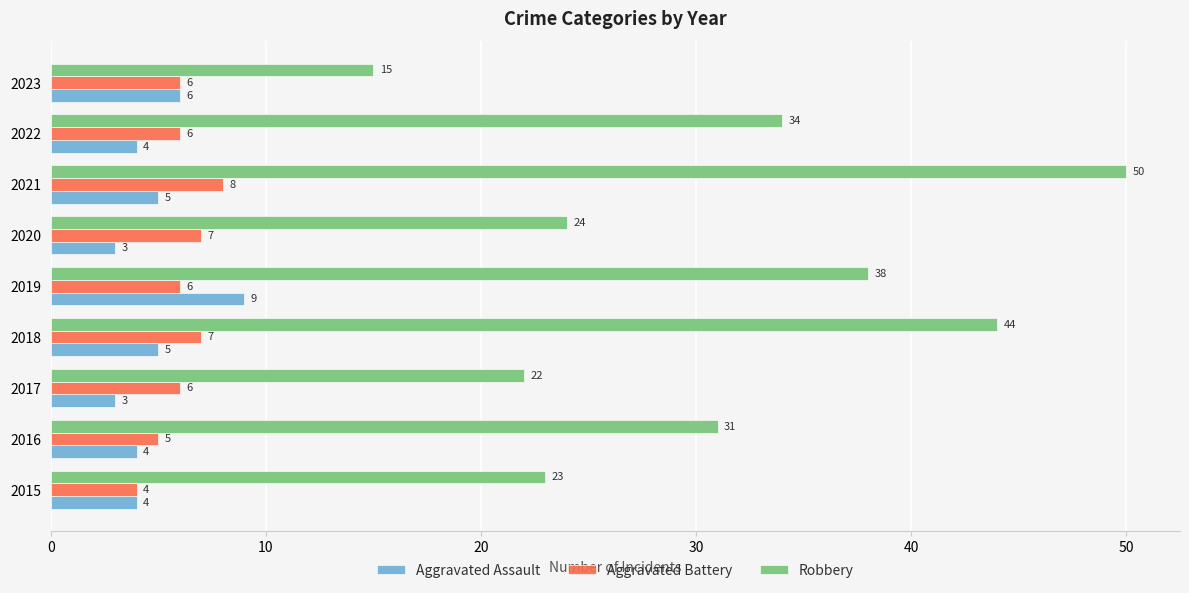

Which series has the widest spread of values?

Robbery